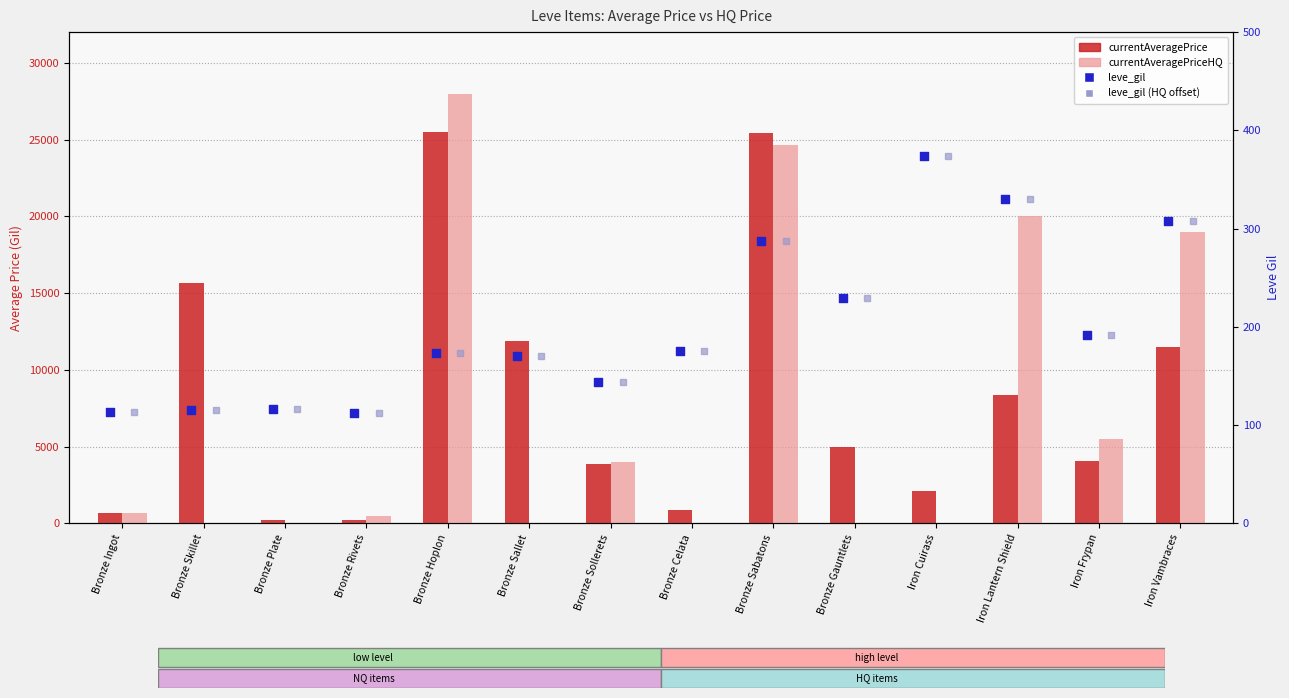

Which series reaches the minimum Y coordinate?

currentAveragePriceHQ